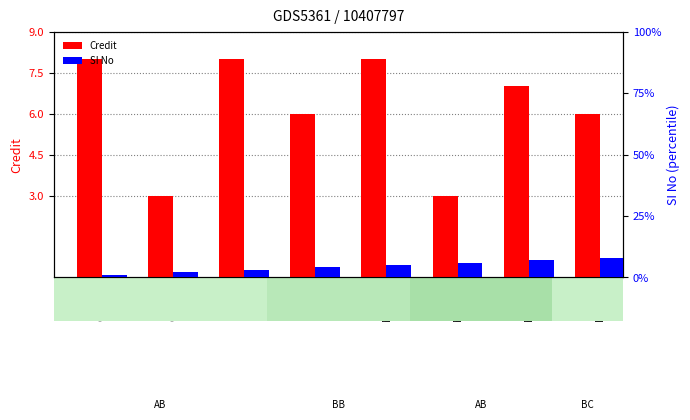

How many categories are shown in the chart?

8